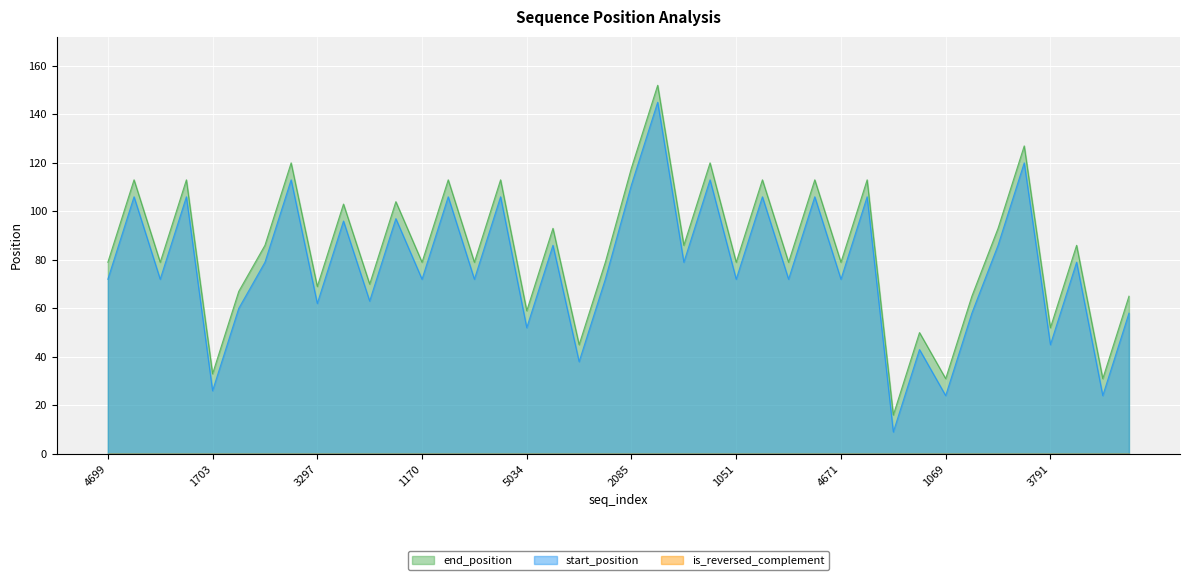

What is the maximum value shown in the chart?

152